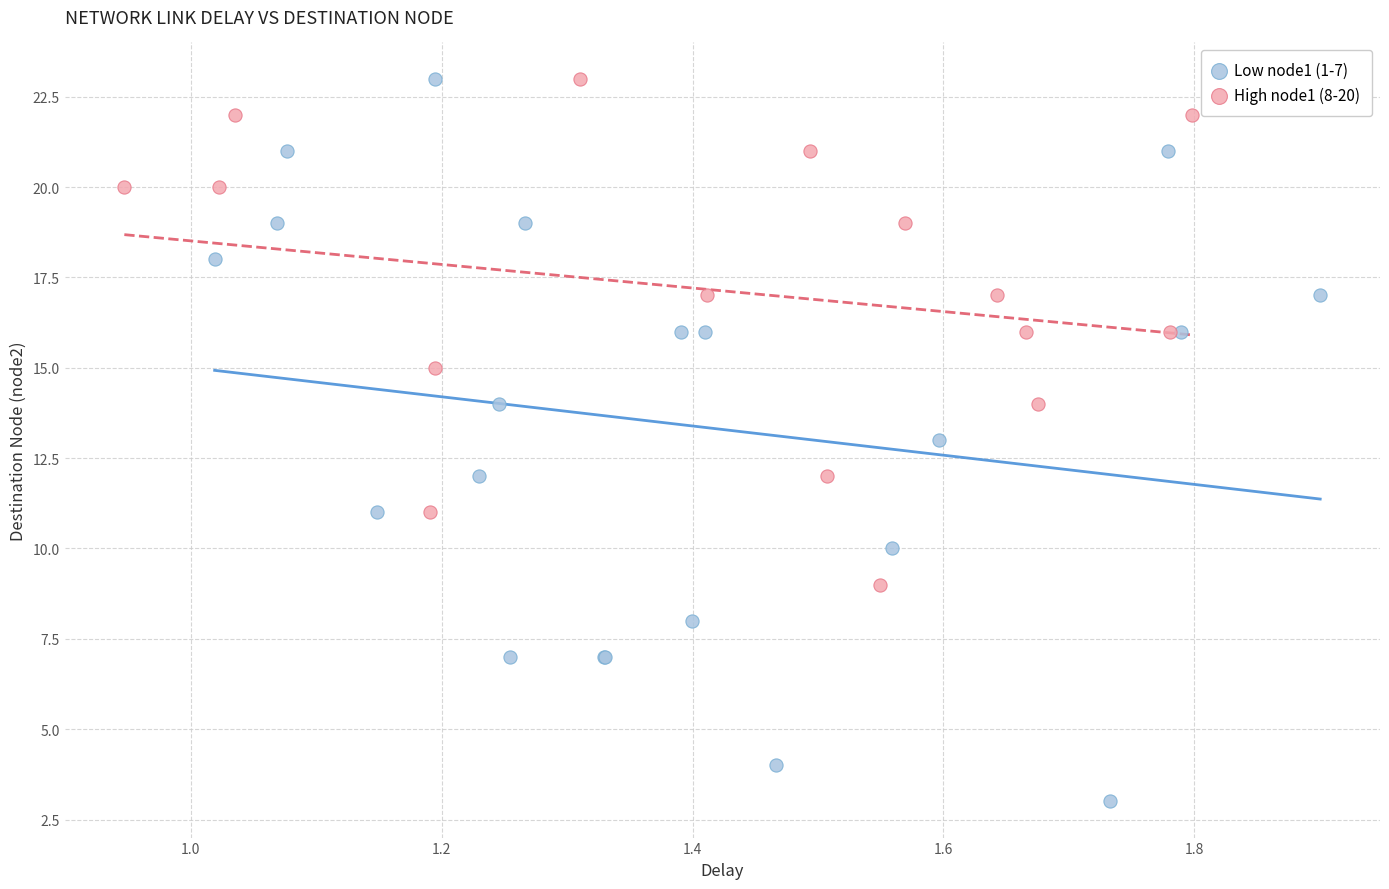

Which series contains the lowest Y value?

Low node1 (1-7)